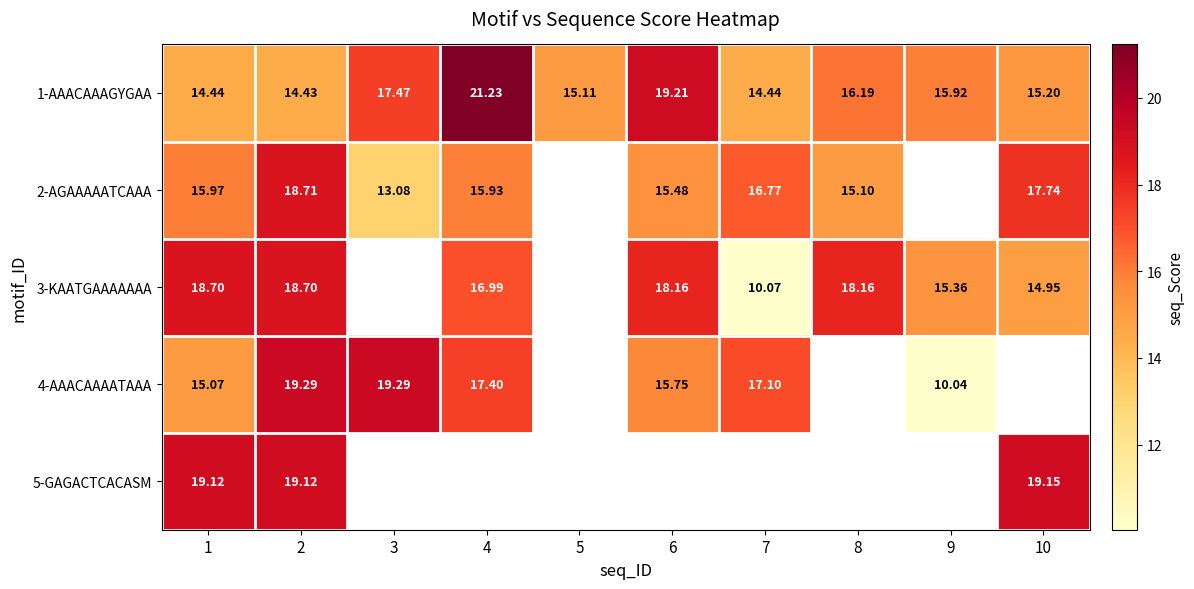

At which label is 3-KAATGAAAAAAA closest to 14?

10